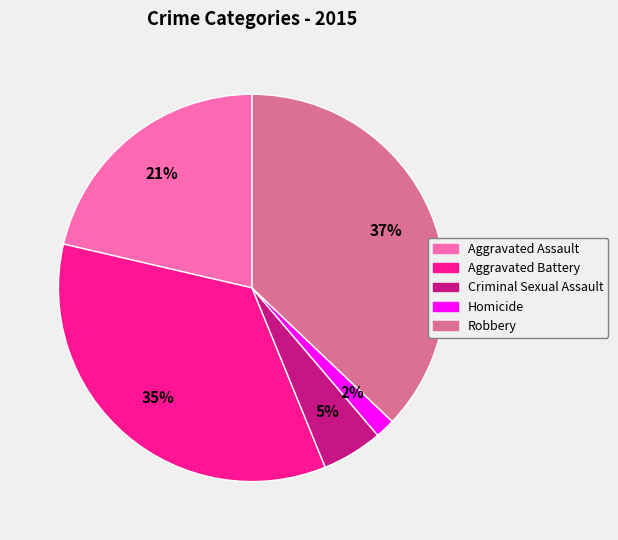

To the nearest percent, what is the combined percentage of Aggravated Assault and Robbery?

58%